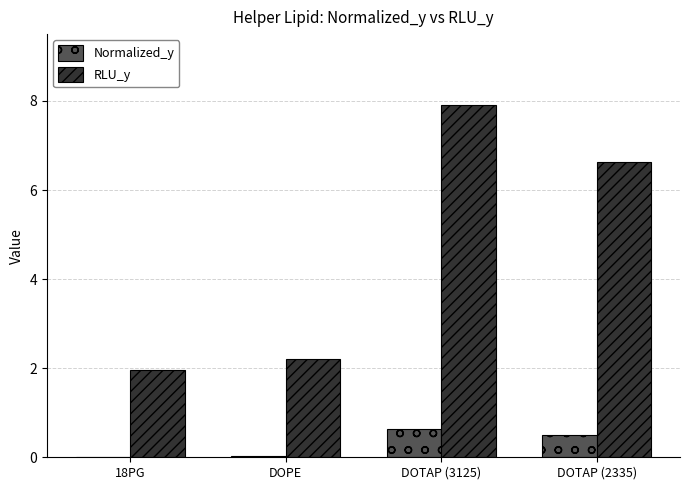

How many categories are shown in the chart?

4